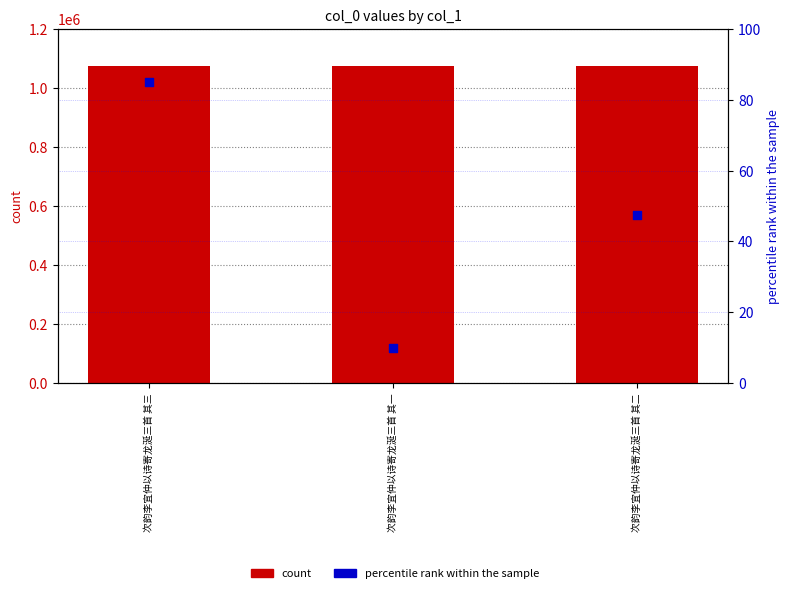

Which series has the largest total across all categories?

count